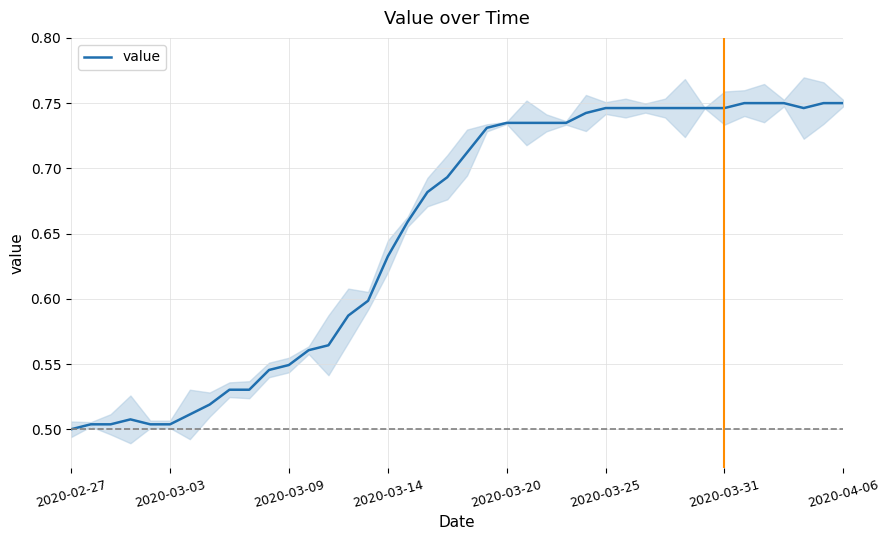

What position from the left is 29?

30